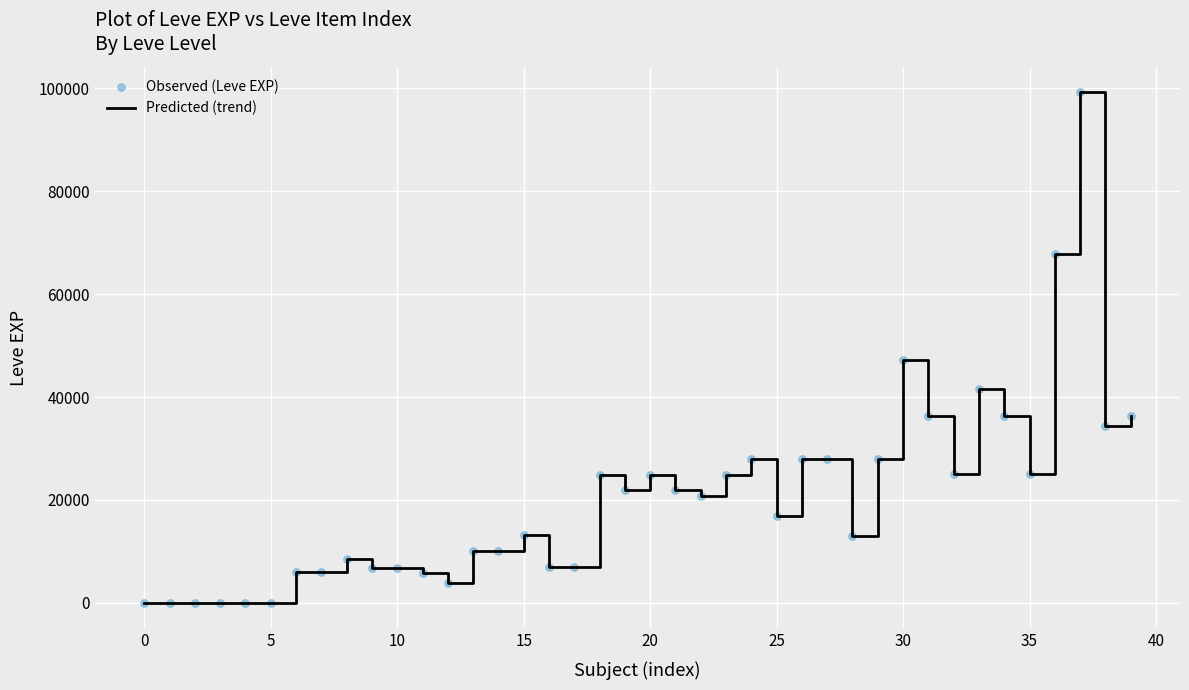

What is the greatest value displayed?

99220